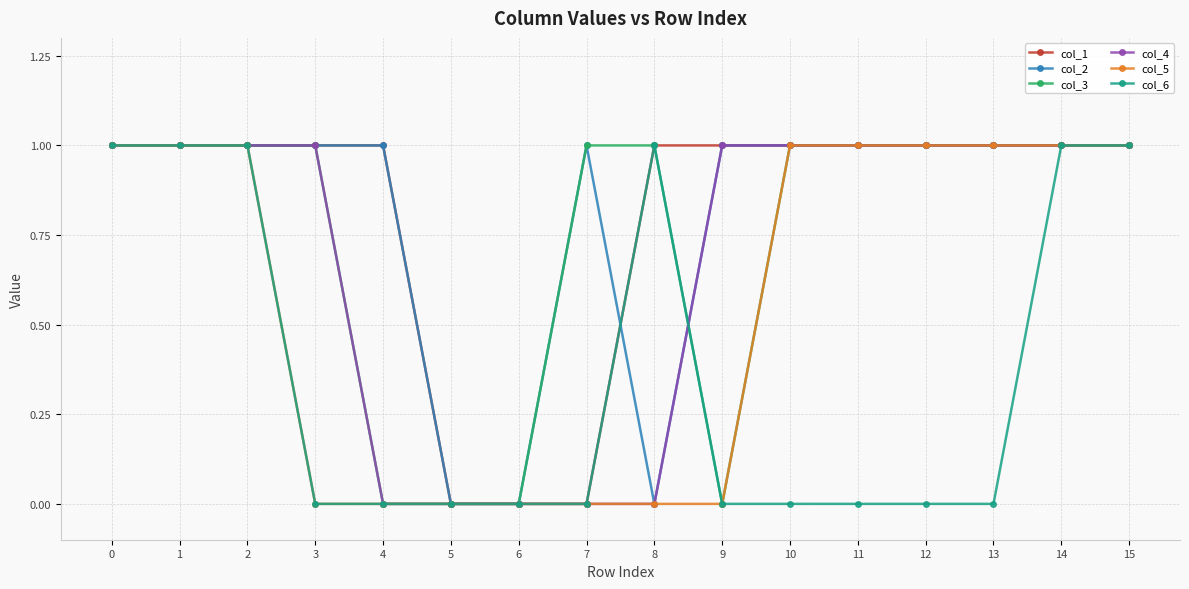

Reading left to right, what are all the values shown in this chart?

col_1: 0=1	1=1	2=1	3=1	4=1	5=0	6=0	7=0	8=1	9=1	10=1	11=1	12=1	13=1	14=1	15=1
col_2: 0=1	1=1	2=1	3=1	4=1	5=0	6=0	7=1	8=0	9=1	10=1	11=1	12=1	13=1	14=1	15=1
col_3: 0=1	1=1	2=1	3=1	4=0	5=0	6=0	7=1	8=1	9=0	10=1	11=1	12=1	13=1	14=1	15=1
col_4: 0=1	1=1	2=1	3=1	4=0	5=0	6=0	7=0	8=0	9=1	10=1	11=1	12=1	13=1	14=1	15=1
col_5: 0=1	1=1	2=1	3=0	4=0	5=0	6=0	7=0	8=0	9=0	10=1	11=1	12=1	13=1	14=1	15=1
col_6: 0=1	1=1	2=1	3=0	4=0	5=0	6=0	7=0	8=1	9=0	10=0	11=0	12=0	13=0	14=1	15=1